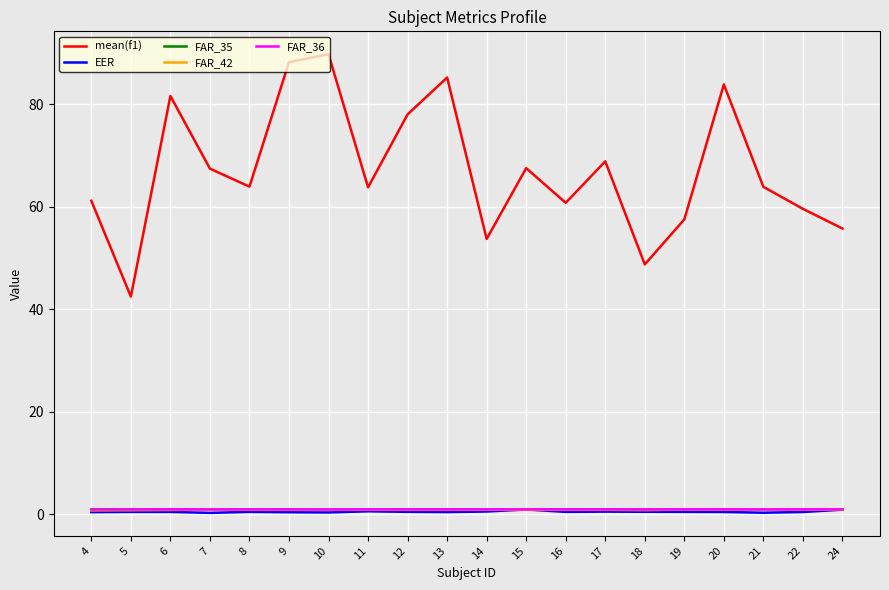

What is the difference between the highest and lowest values at 5?

42.0